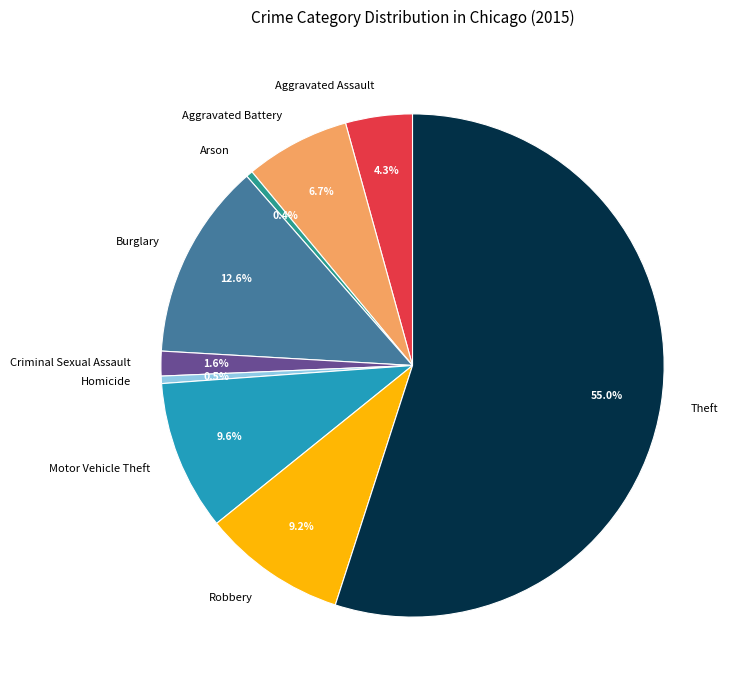

Does Theft represent more than half of the total?

Yes